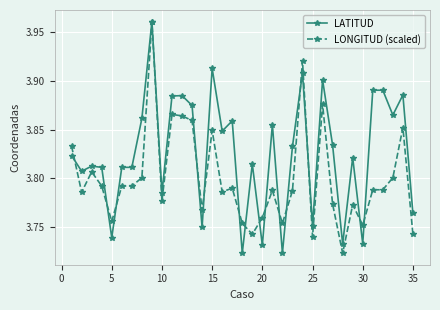

List the series in order of their overall mean, lowest first.

LONGITUD (scaled), LATITUD